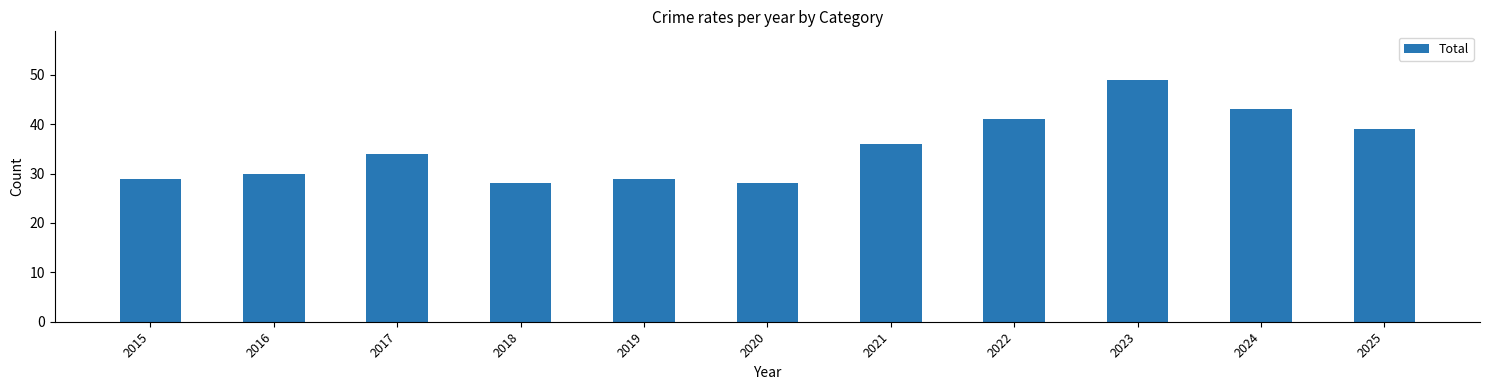

Read the value at 2019.

29